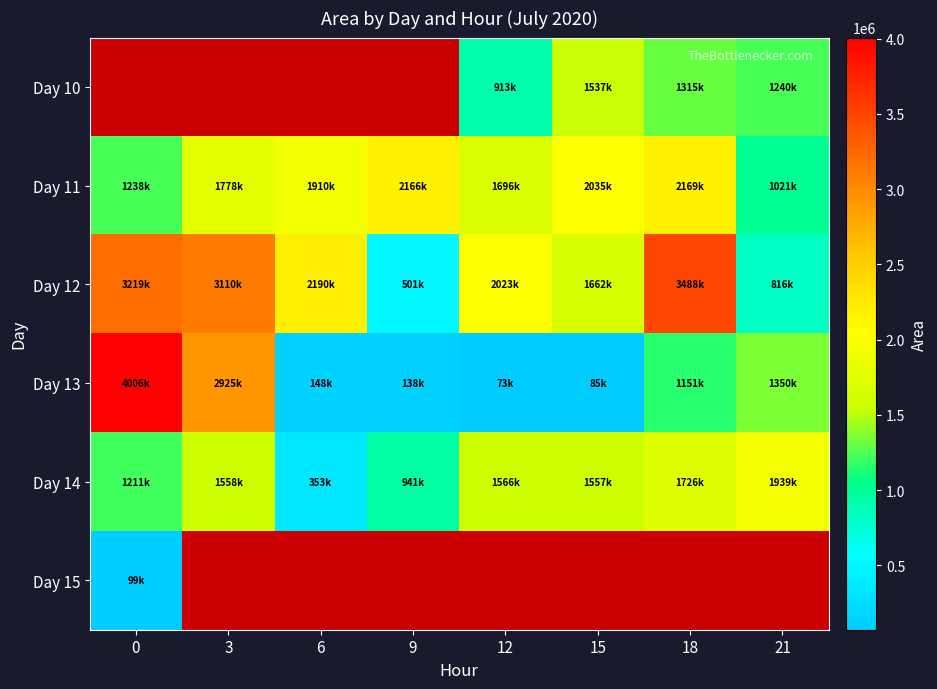

Which series changed the most between 0 and 9?

Day 13